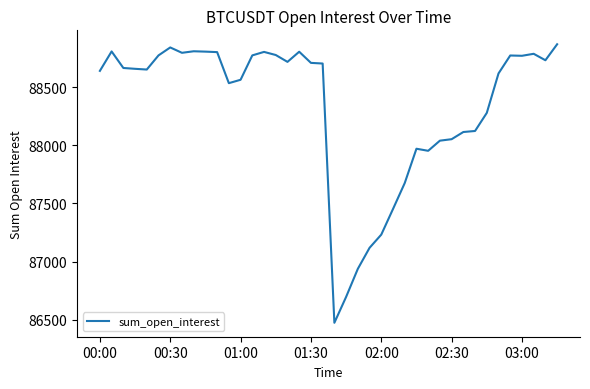

How many values exceed 88663?

20